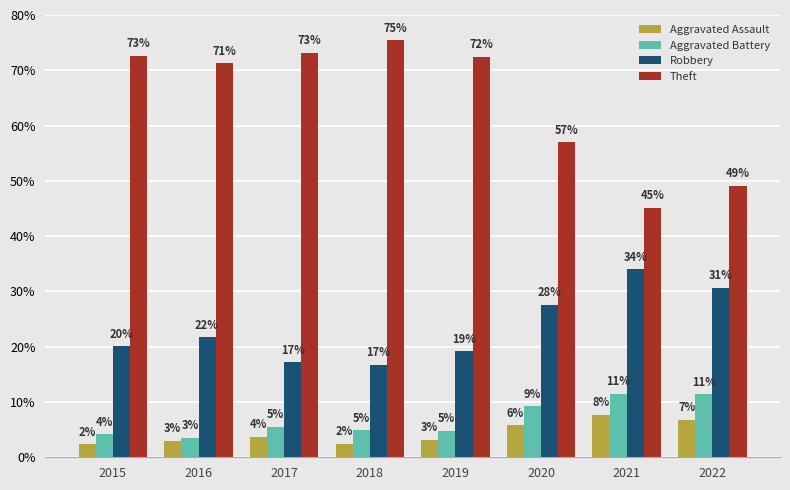

Reading left to right, what are all the values shown in this chart?

Aggravated Assault: 2015=2.3	2016=3.0	2017=3.7	2018=2.5	2019=3.2	2020=5.8	2021=7.7	2022=6.8
Aggravated Battery: 2015=4.2	2016=3.5	2017=5.5	2018=4.9	2019=4.8	2020=9.2	2021=11.5	2022=11.4
Robbery: 2015=20.1	2016=21.7	2017=17.2	2018=16.7	2019=19.2	2020=27.6	2021=34.0	2022=30.6
Theft: 2015=72.6	2016=71.3	2017=73.1	2018=75.4	2019=72.4	2020=57.0	2021=45.1	2022=49.1